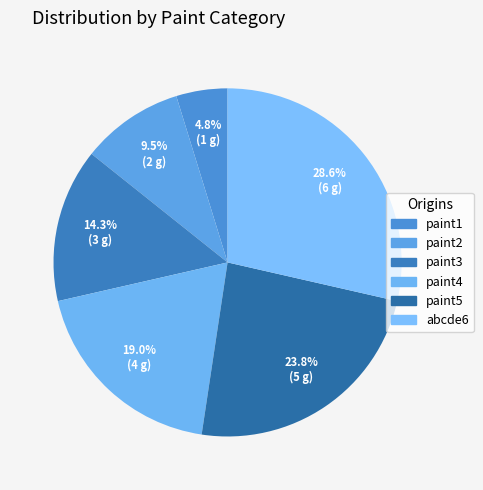

Is there any slice that represents more than half of the pie?

No